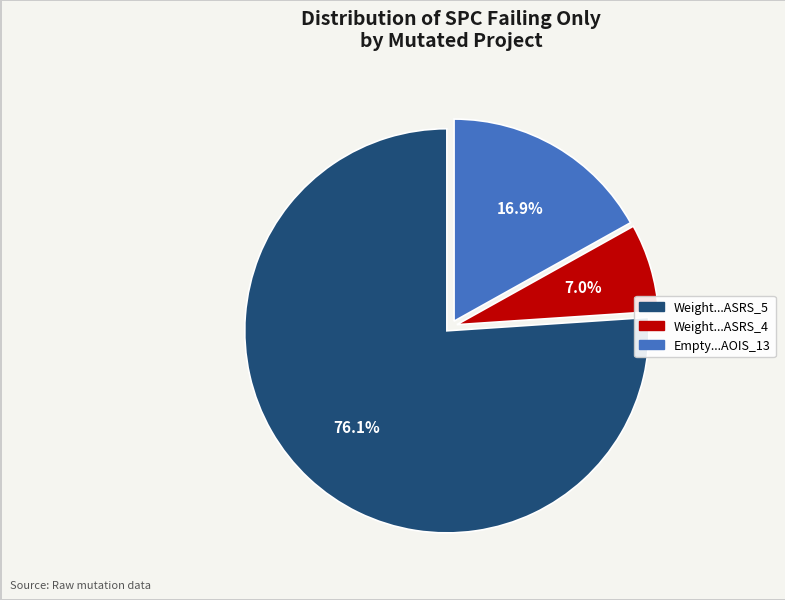

Count the number of slices in the pie.

3